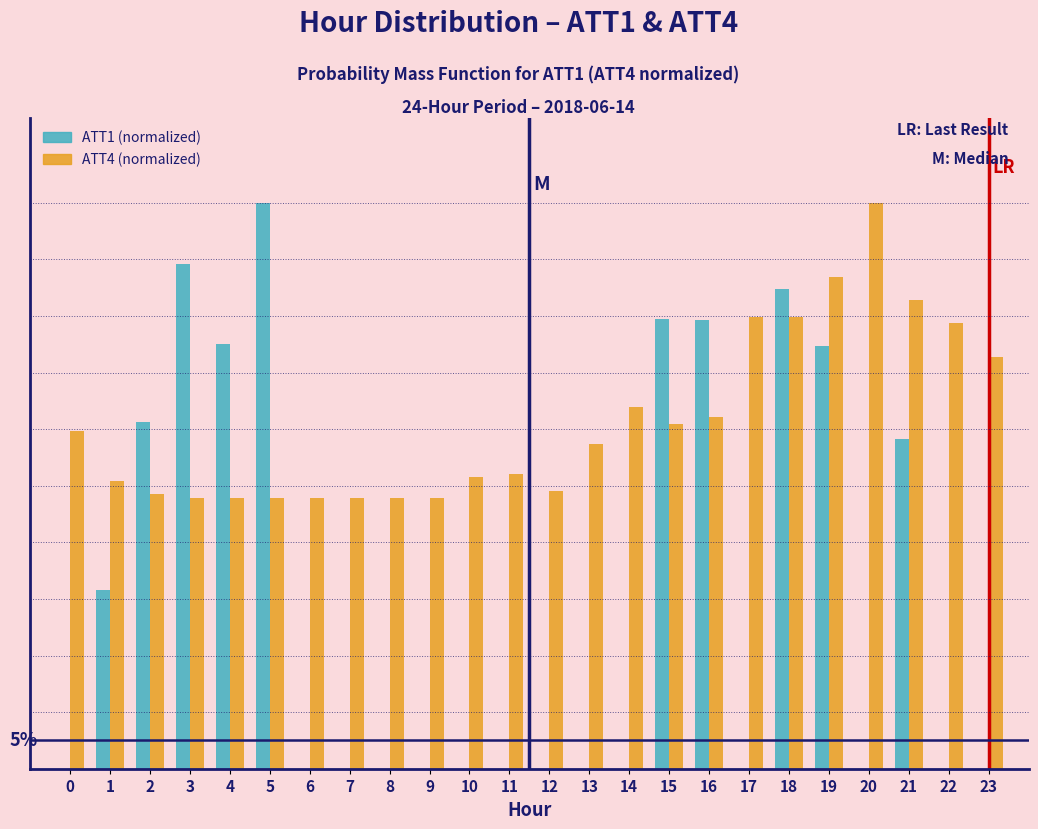

What are all the series names shown in the legend?

ATT1 (normalized), ATT4 (normalized)